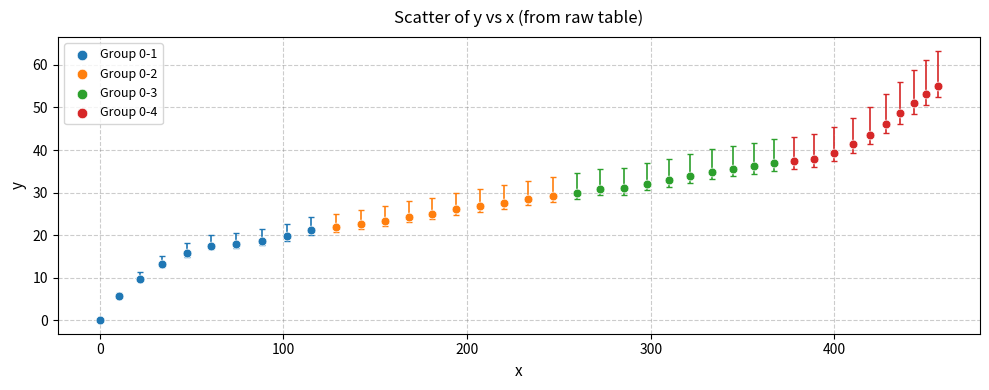

Which series reaches the minimum Y coordinate?

Group 0-1